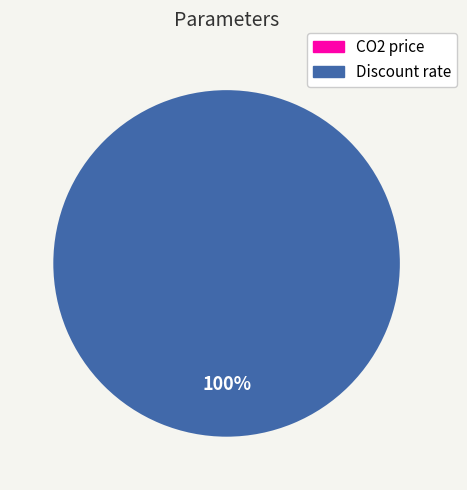

Which slice represents more than half of the pie?

Discount rate